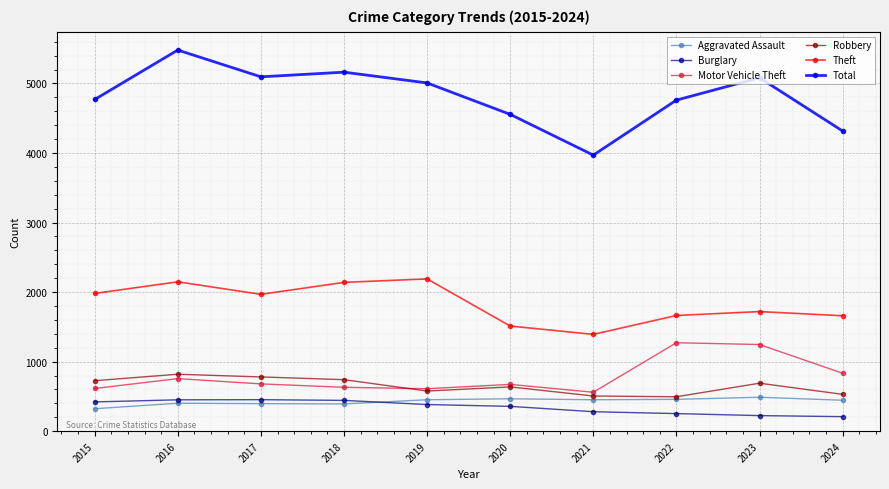

What is the difference between the maximum and minimum values in the Aggravated Assault series?

165